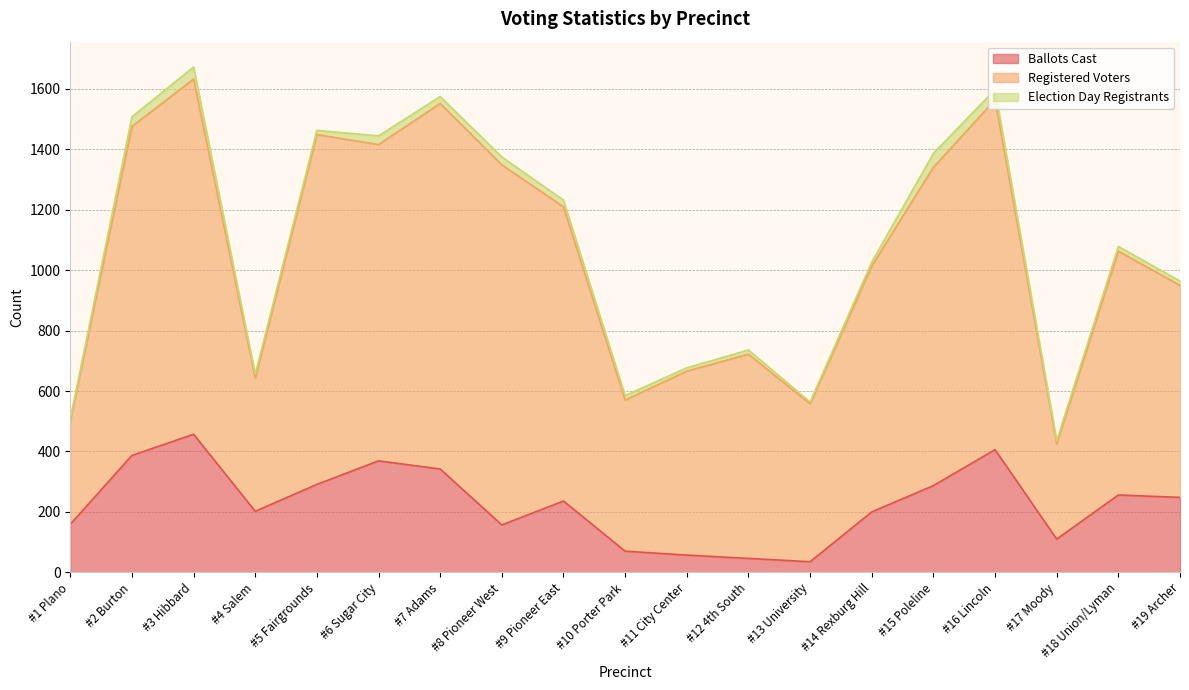

At which label is Election Day Registrants closest to 26?

#8 Pioneer West